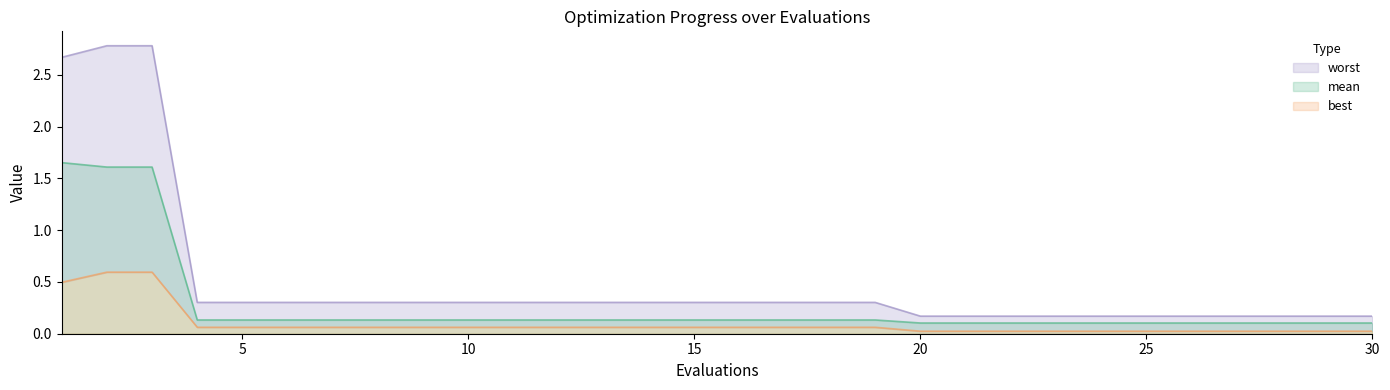

Reading left to right, list all the values displayed in this chart.

mean: 1=1.7	2=1.6	3=1.6	4=0.1	5=0.1	6=0.1	7=0.1	8=0.1	9=0.1	10=0.1	11=0.1	12=0.1	13=0.1	14=0.1	15=0.1	16=0.1	17=0.1	18=0.1	19=0.1	20=0.1	21=0.1	22=0.1	23=0.1	24=0.1	25=0.1	26=0.1	27=0.1	28=0.1	29=0.1	30=0.1
best: 1=0.5	2=0.6	3=0.6	4=0.1	5=0.1	6=0.1	7=0.1	8=0.1	9=0.1	10=0.1	11=0.1	12=0.1	13=0.1	14=0.1	15=0.1	16=0.1	17=0.1	18=0.1	19=0.1	20=0.0	21=0.0	22=0.0	23=0.0	24=0.0	25=0.0	26=0.0	27=0.0	28=0.0	29=0.0	30=0.0
worst: 1=2.7	2=2.8	3=2.8	4=0.3	5=0.3	6=0.3	7=0.3	8=0.3	9=0.3	10=0.3	11=0.3	12=0.3	13=0.3	14=0.3	15=0.3	16=0.3	17=0.3	18=0.3	19=0.3	20=0.2	21=0.2	22=0.2	23=0.2	24=0.2	25=0.2	26=0.2	27=0.2	28=0.2	29=0.2	30=0.2